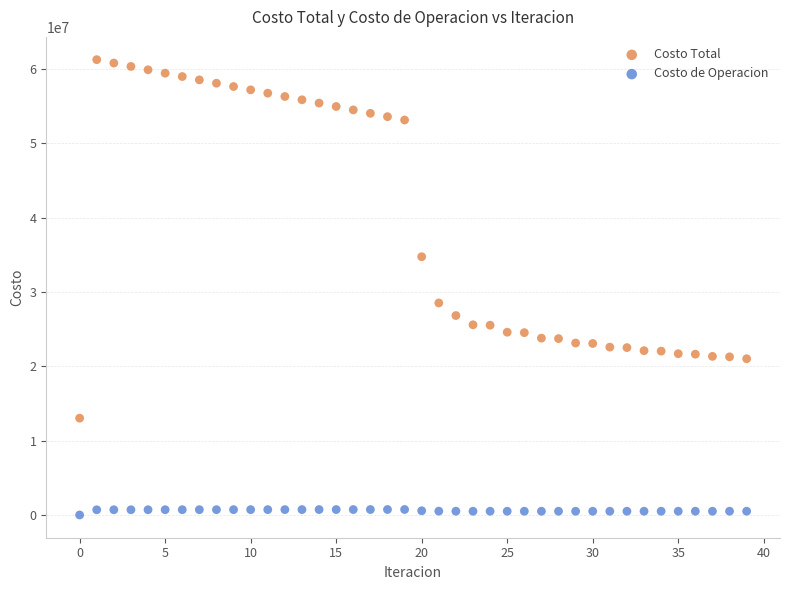

Across all series, what Y value is closest to 30620463?

28517003.0